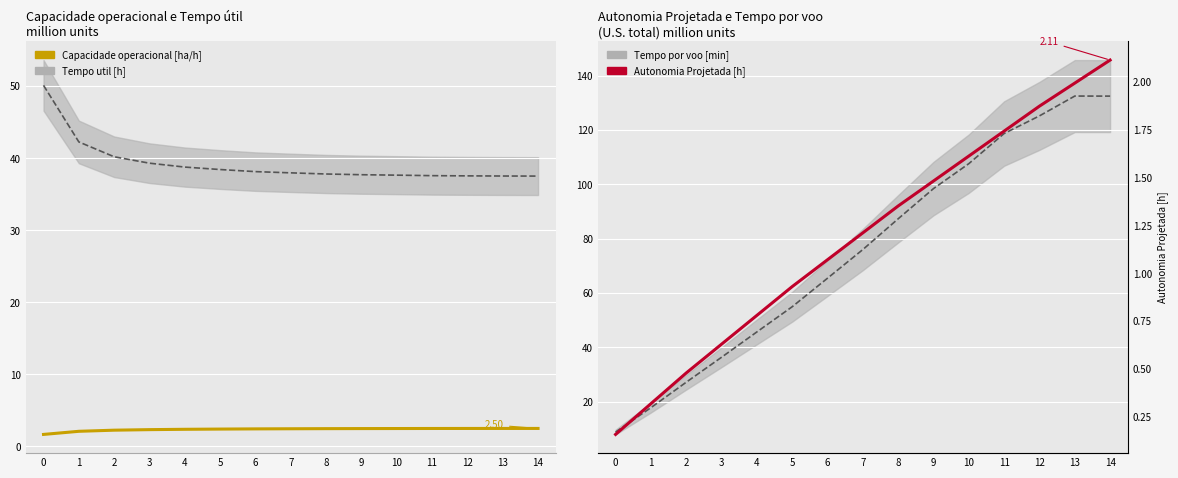

What is the total value across all series at 0?

60.7